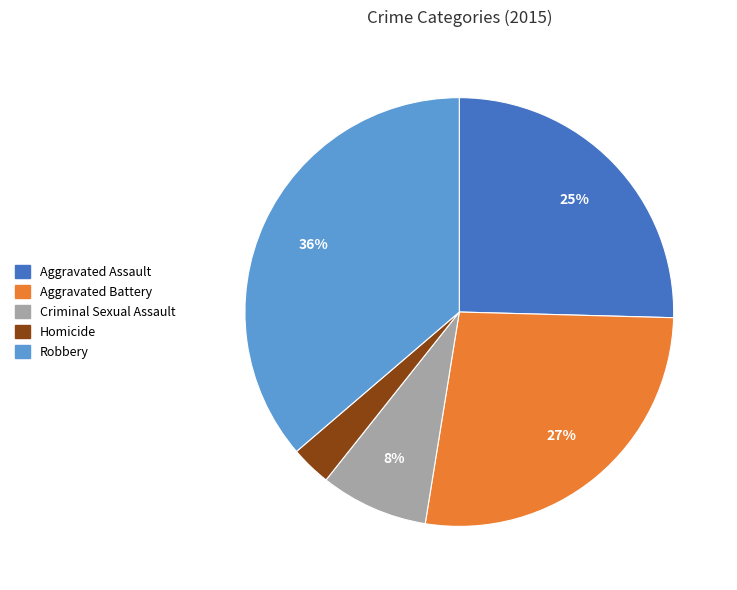

How many segments does this pie chart have?

5